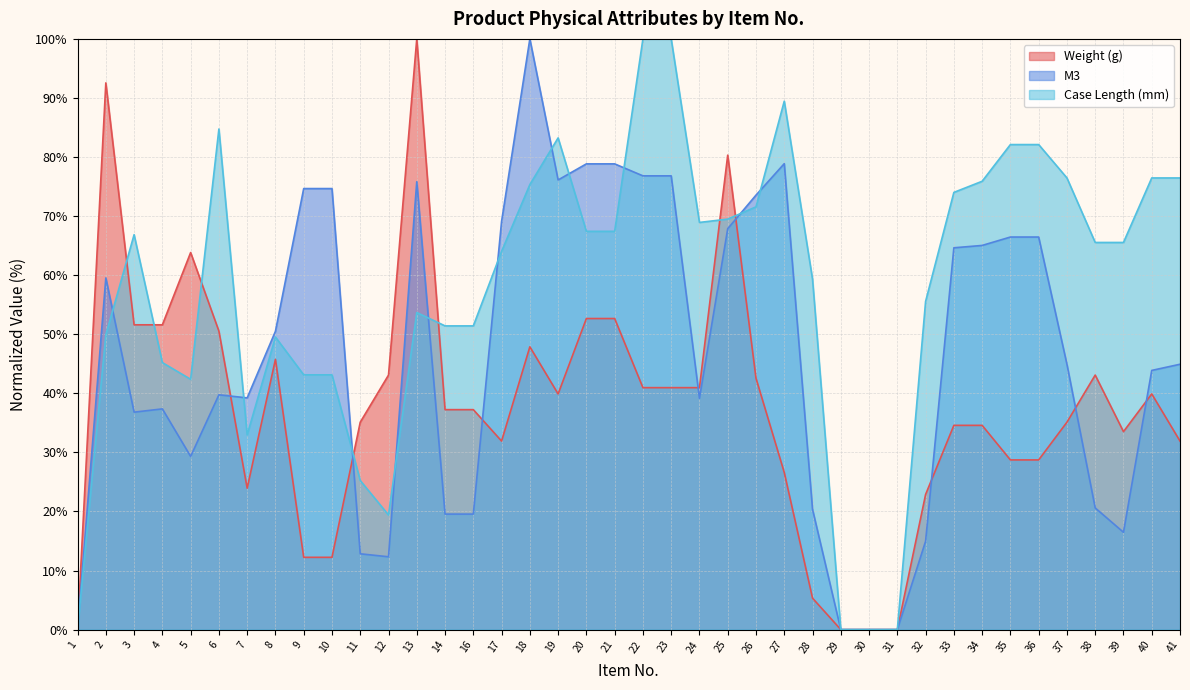

At 7, list the series in order from smallest to largest.

Weight (g), Case Length (mm), M3